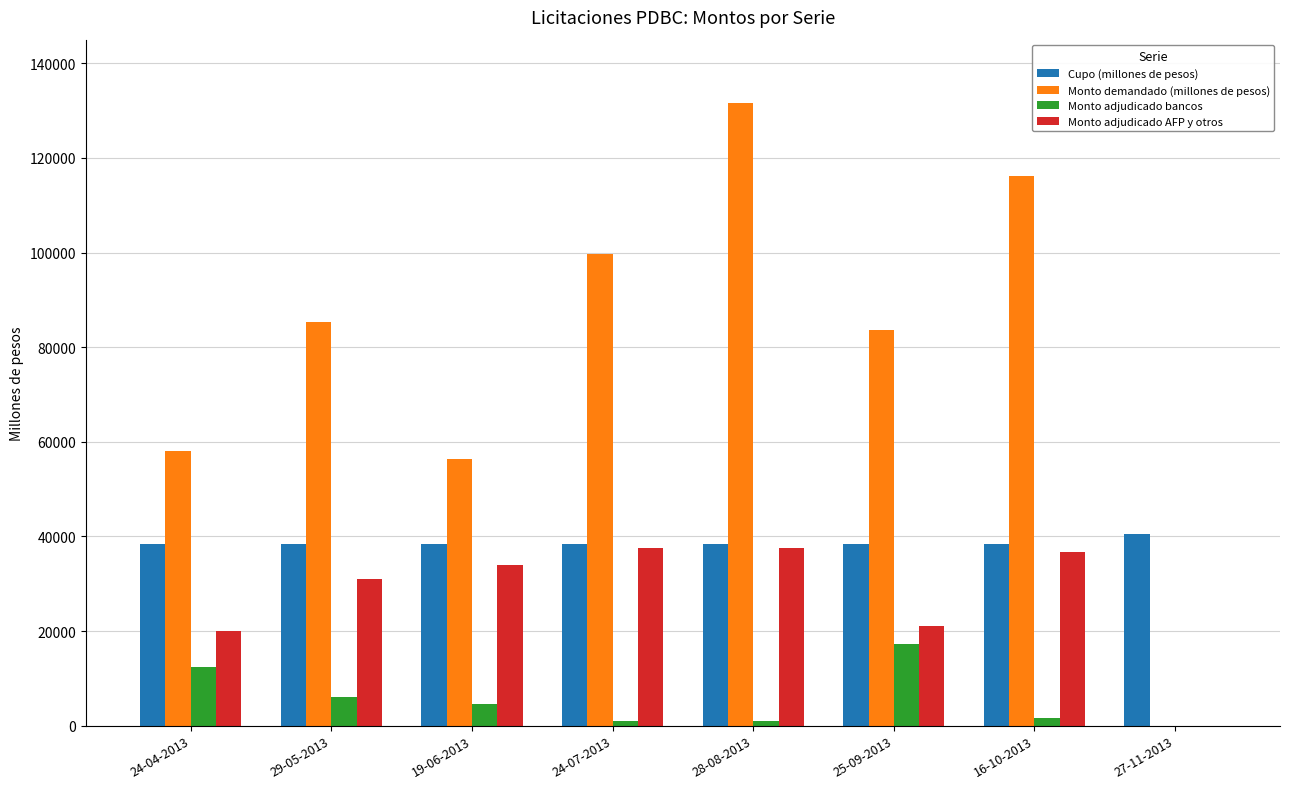

Is it true that Monto adjudicado bancos equals 4470 at 19-06-2013?

True